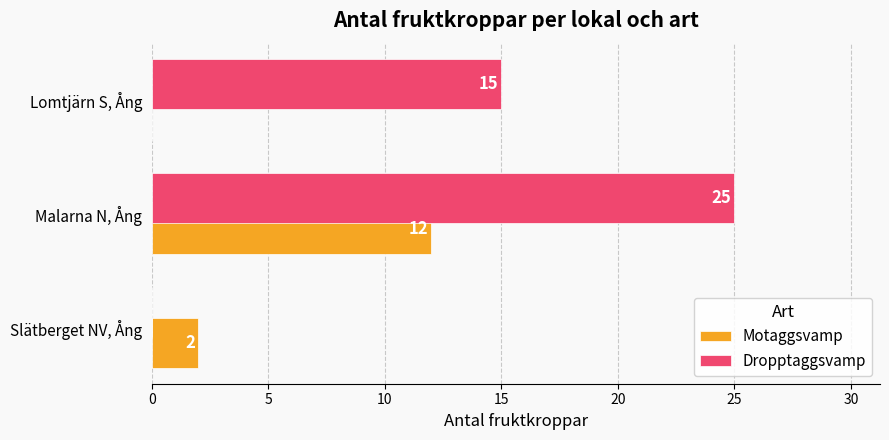

Read the Dropptaggsvamp value at Malarna N, Ång, to the nearest 5.

25